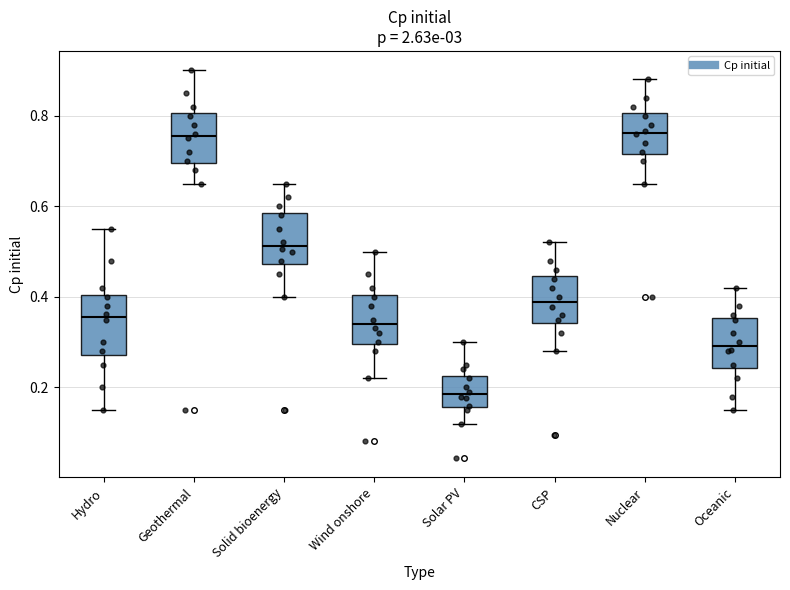

Where does the upper whisker of the box for CSP end on the y-axis? The values are not printed on the chart, so give them approximately, as read against the axis.

0.52